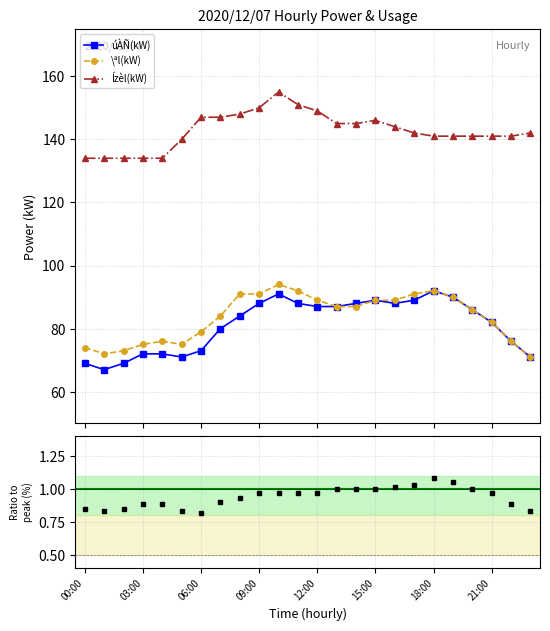

At which category does úÀÑ(kW) reach its first local valley?

01:00